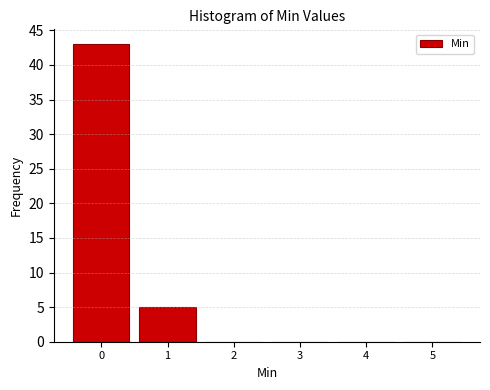

Reading left to right, what are all the values shown in this chart?

0=43	1=5	2=0	3=0	4=0	5=0